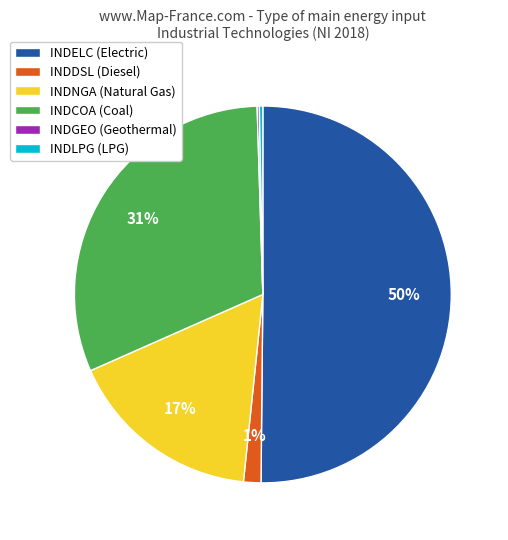

To the nearest percent, what is the average slice percentage?

17%